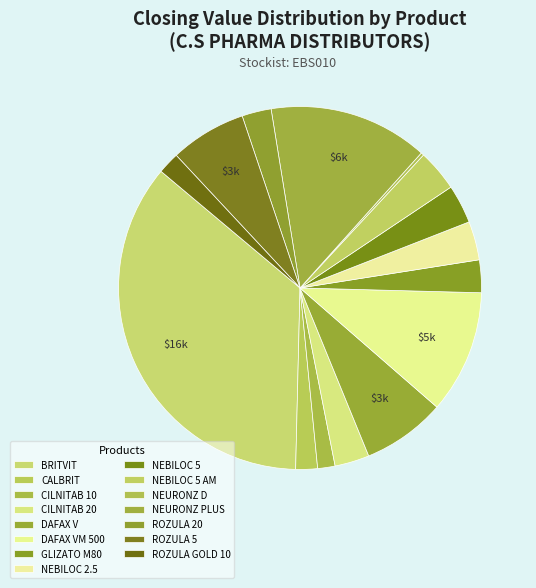

To the nearest percent, what portion does ROZULA GOLD 10 represent?

2%